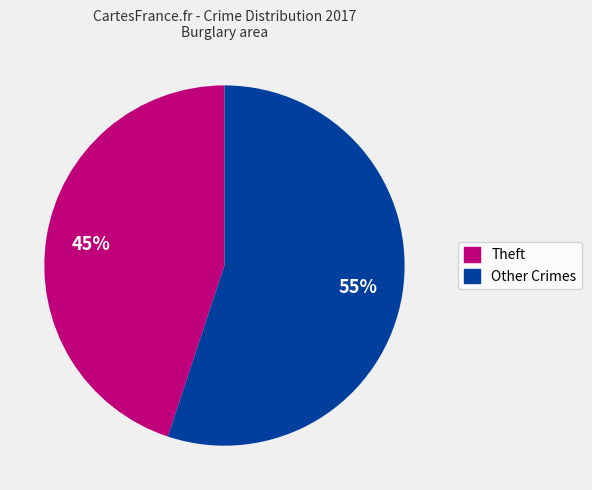

How many slices are in this pie chart?

2